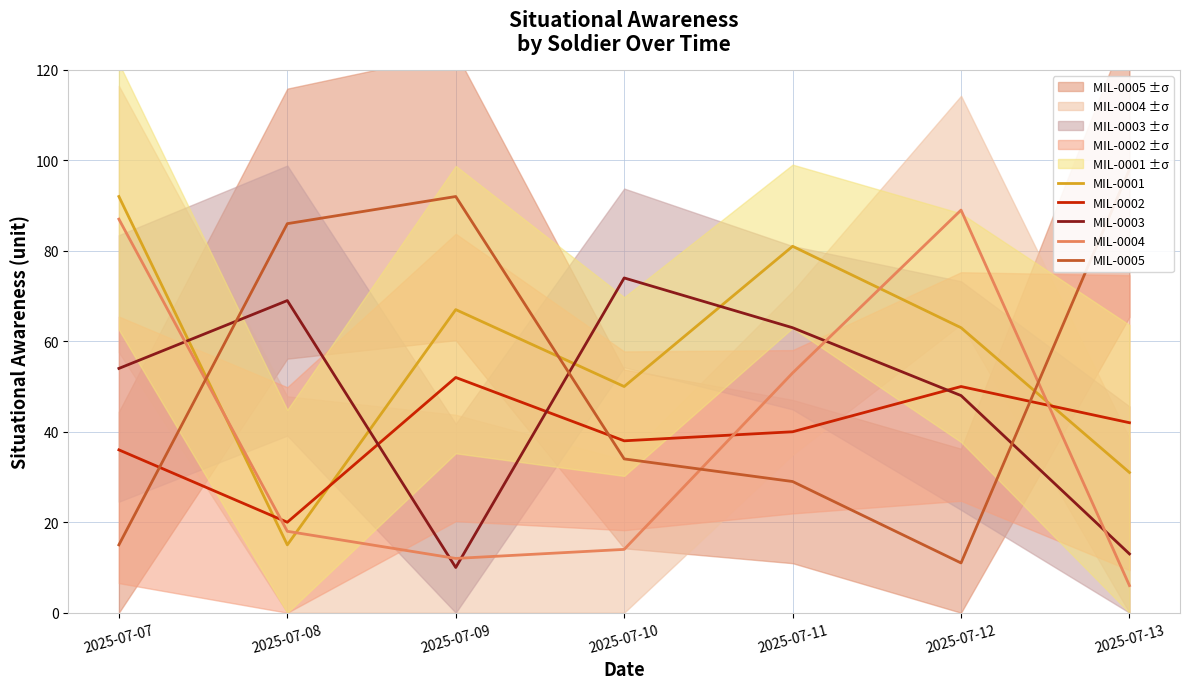

What is the difference between the second highest and minimum values in the MIL-0002 series?

30